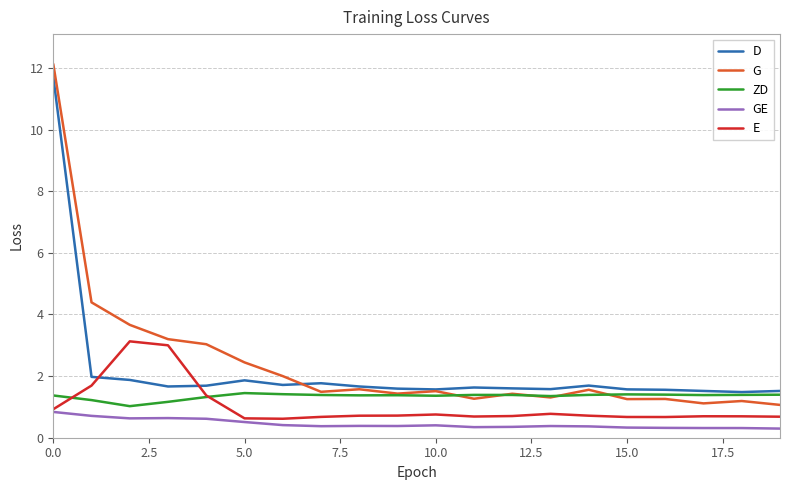

Which series has the widest spread of values?

G